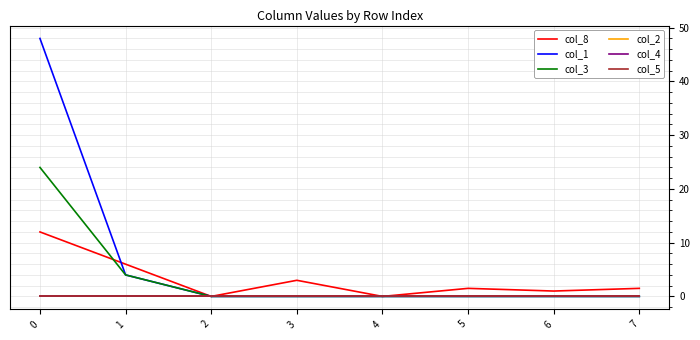

Which series has the largest total across all categories?

col_1